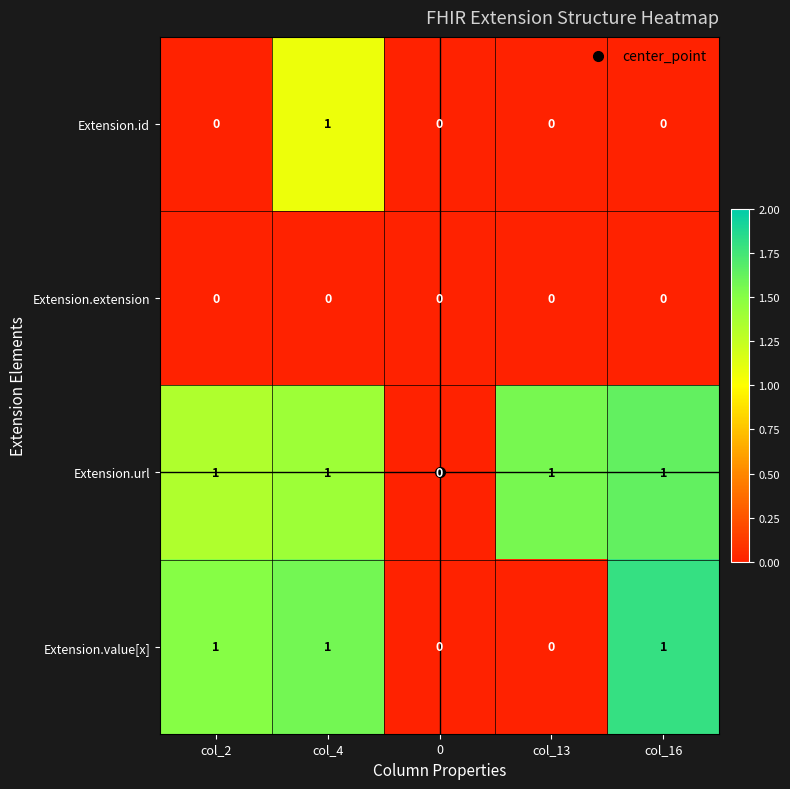

The value of Extension.extension at col_4 is 0. True or false?

True